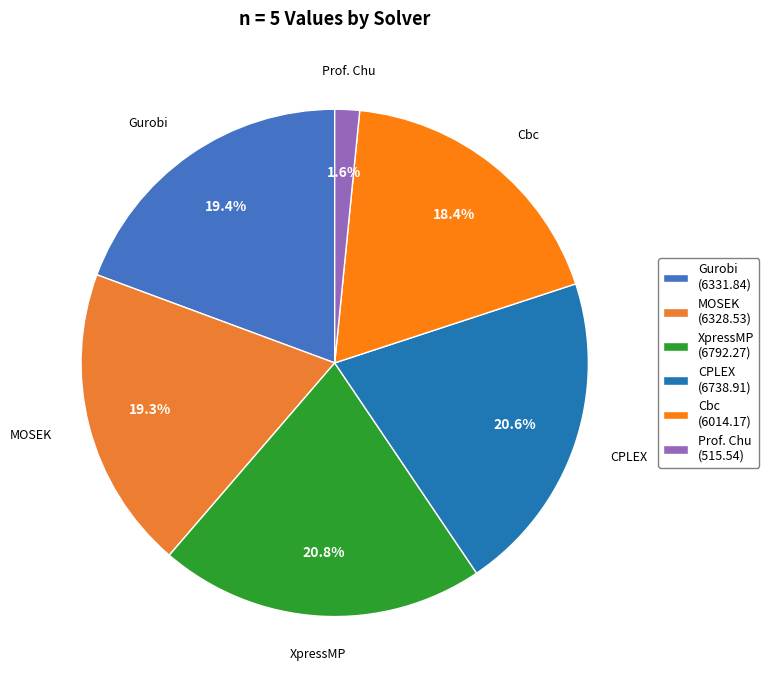

Which category has the smallest portion of the pie?

Prof. Chu